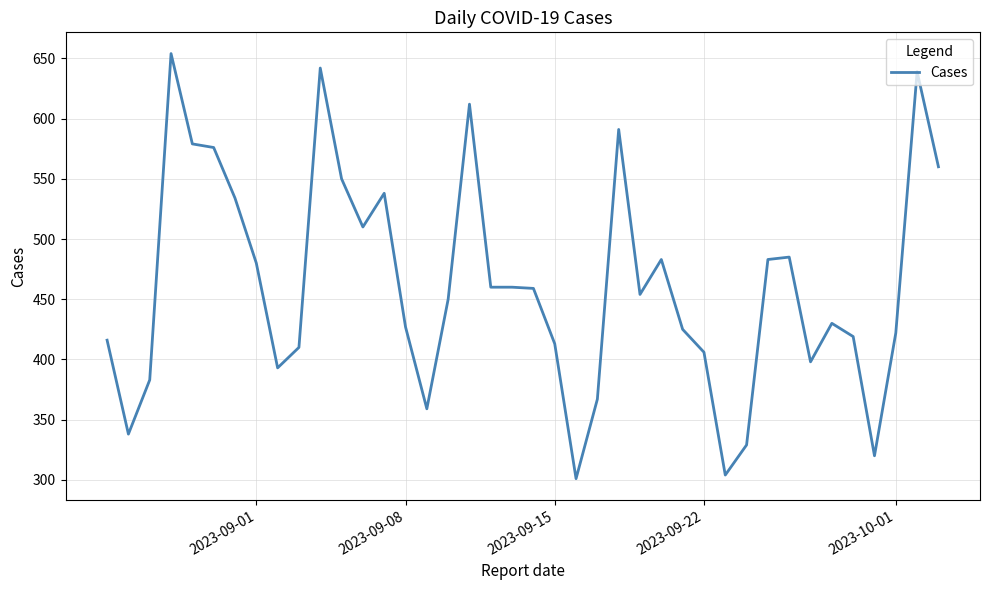

What is the greatest value displayed?

654